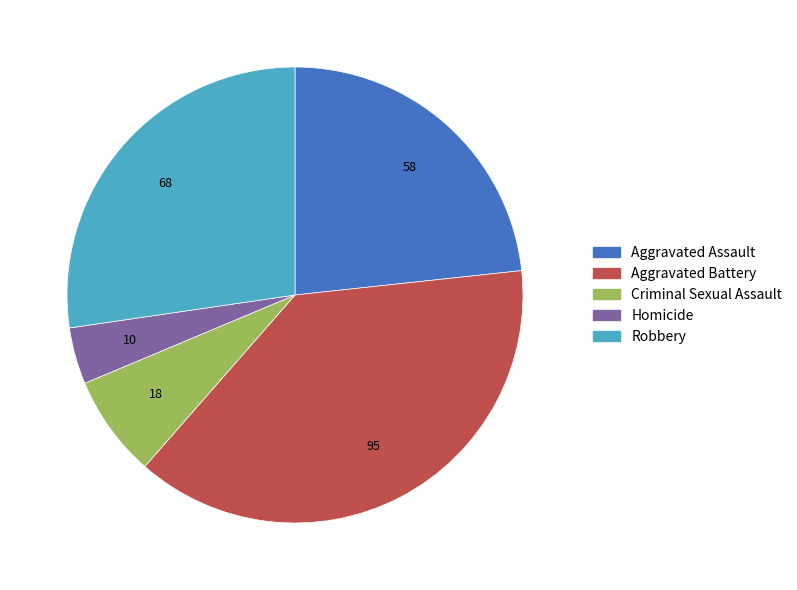

Which slice is the largest?

Aggravated Battery